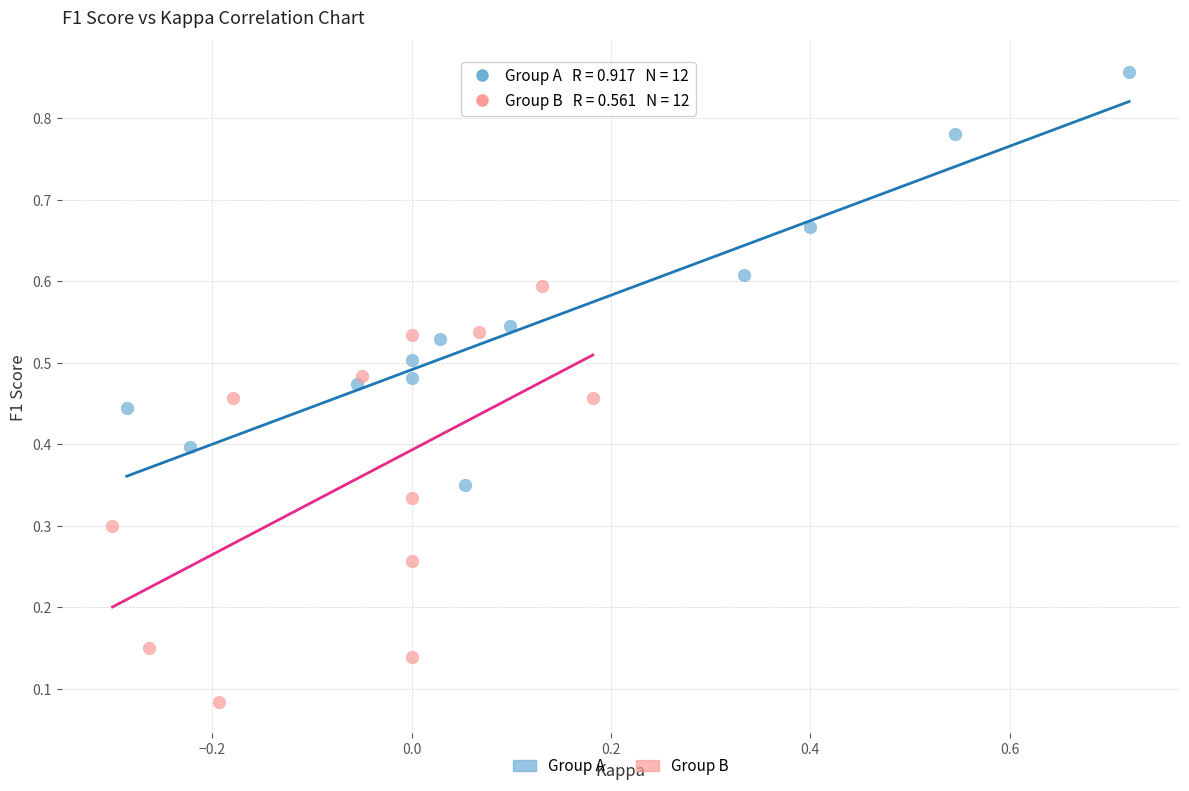

Which series reaches the minimum Y coordinate?

Group B